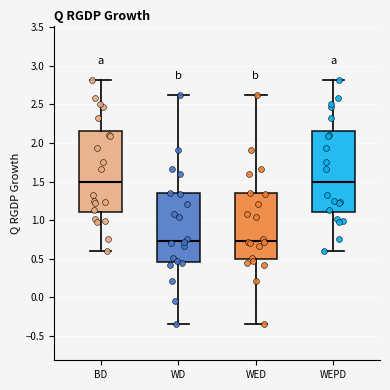

Reading left to right, read every box against the y-axis: the position of its median line, the range the box covers, and the ends of its whiskers. The values are not printed on the chart, so give them approximately, as read against the axis.

BD: median 1.50, box 1.10 to 2.15, whiskers 0.60 to 2.80
WD: median 0.75, box 0.45 to 1.35, whiskers -0.35 to 2.60
WED: median 0.75, box 0.50 to 1.35, whiskers -0.35 to 2.60
WEPD: median 1.50, box 1.10 to 2.15, whiskers 0.60 to 2.80